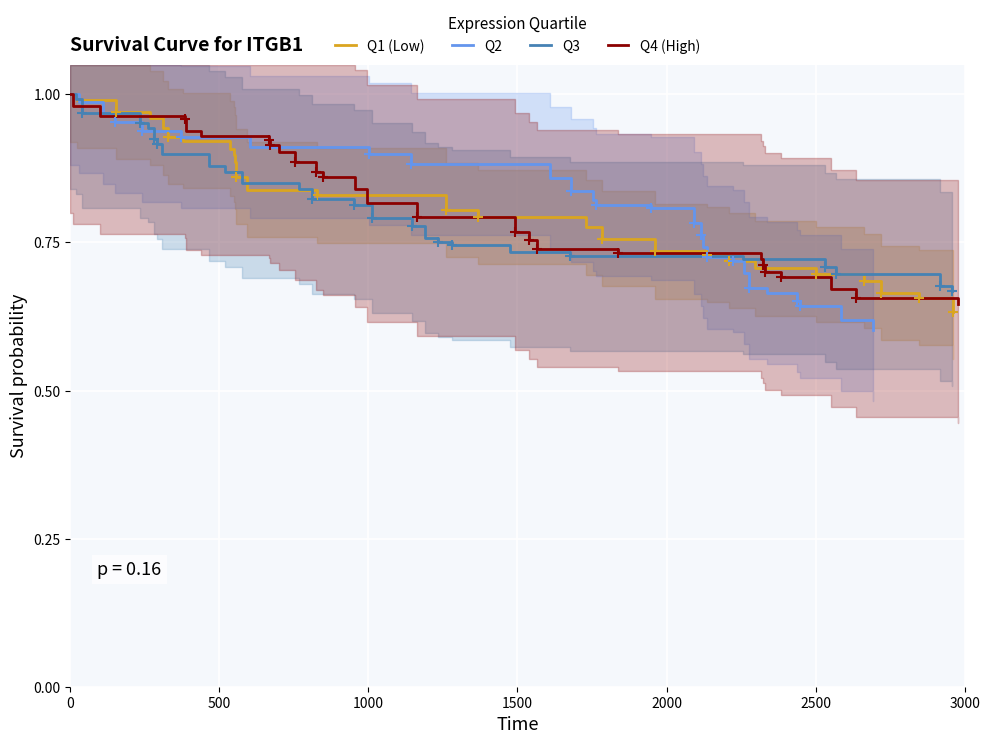

Which series has the widest spread of Y values?

Q2